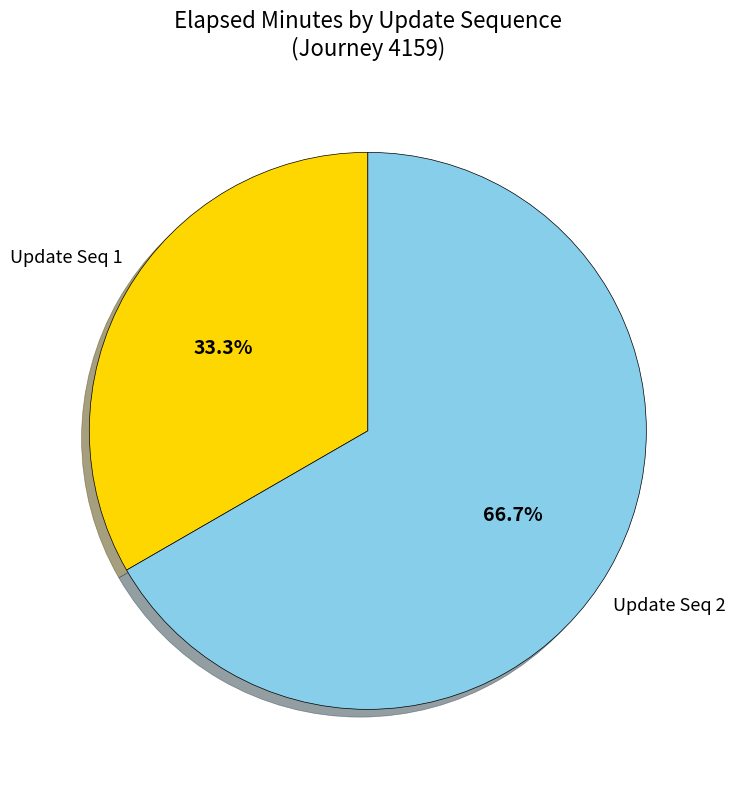

Does any single category account for the majority?

Yes